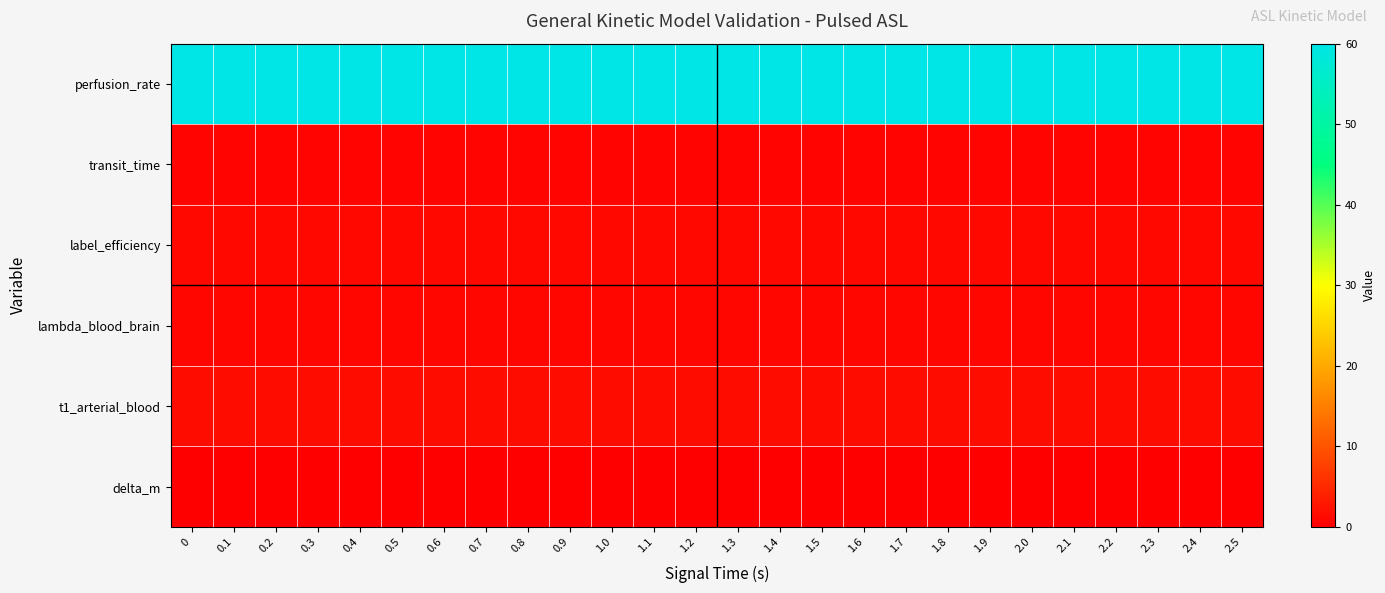

What is the difference between the highest and lowest values at 0.6?

60.0